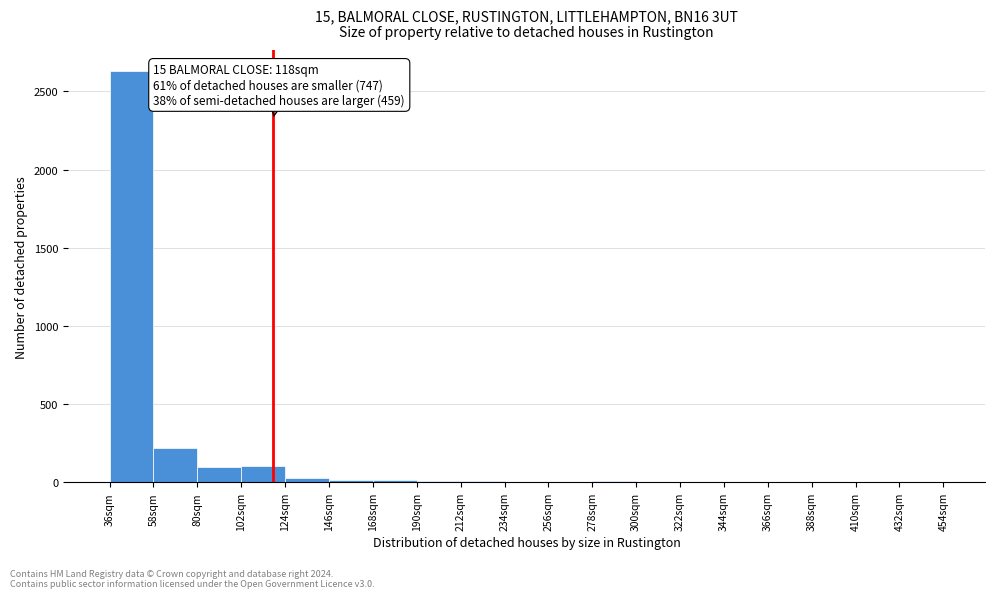

Which range on the x-axis has the tallest bar?

36 to 58